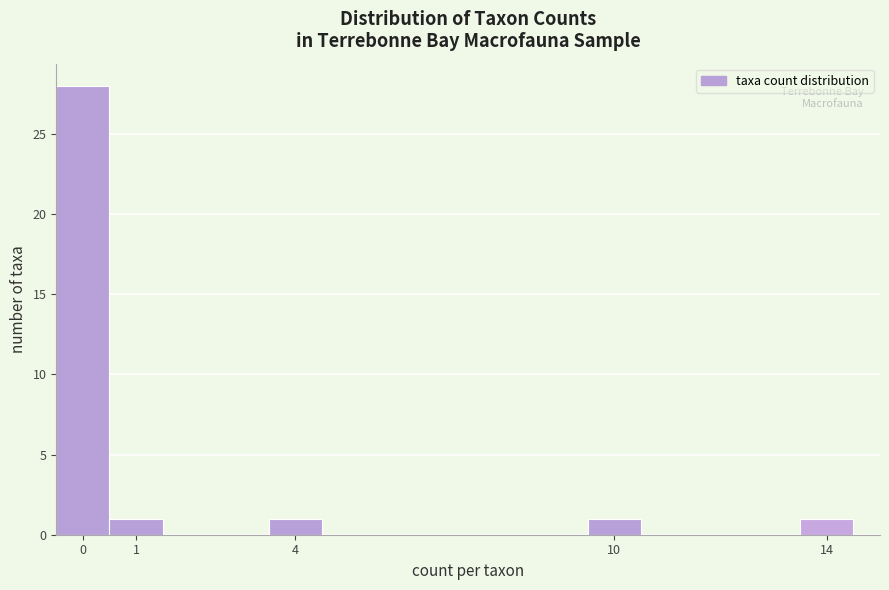

Reading left to right, transcribe this chart: for each bar, give the range it covers on the x-axis and its height. The values are not printed on the chart, so give them approximately, as read against the axis.

-0.5 to 0.5: 28
0.5 to 1.5: 1
1.5 to 2.5: 0
2.5 to 3.5: 0
3.5 to 4.5: 1
4.5 to 5.5: 0
5.5 to 6.5: 0
6.5 to 7.5: 0
7.5 to 8.5: 0
8.5 to 9.5: 0
9.5 to 10.5: 1
10.5 to 11.5: 0
11.5 to 12.5: 0
12.5 to 13.5: 0
13.5 to 14.5: 1